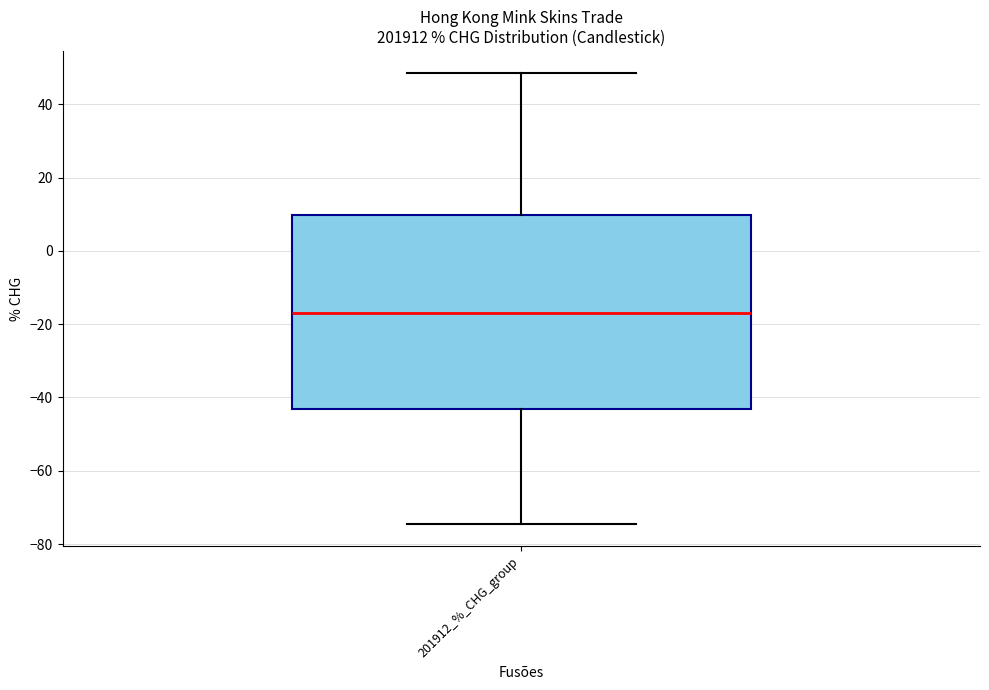

Read this box plot against the y-axis: the position of the median line, the range covered by the box, and the ends of both whiskers. The values are not printed on the chart, so give them approximately, as read against the axis.

median -16, box -44 to 10, whiskers -74 to 48